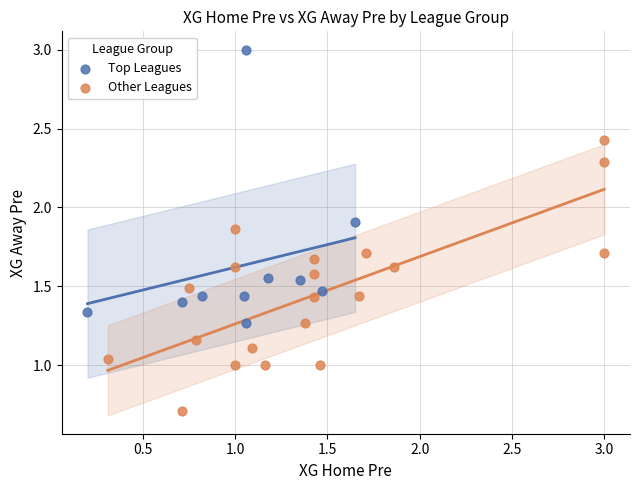

Which series contains the highest Y value?

Top Leagues